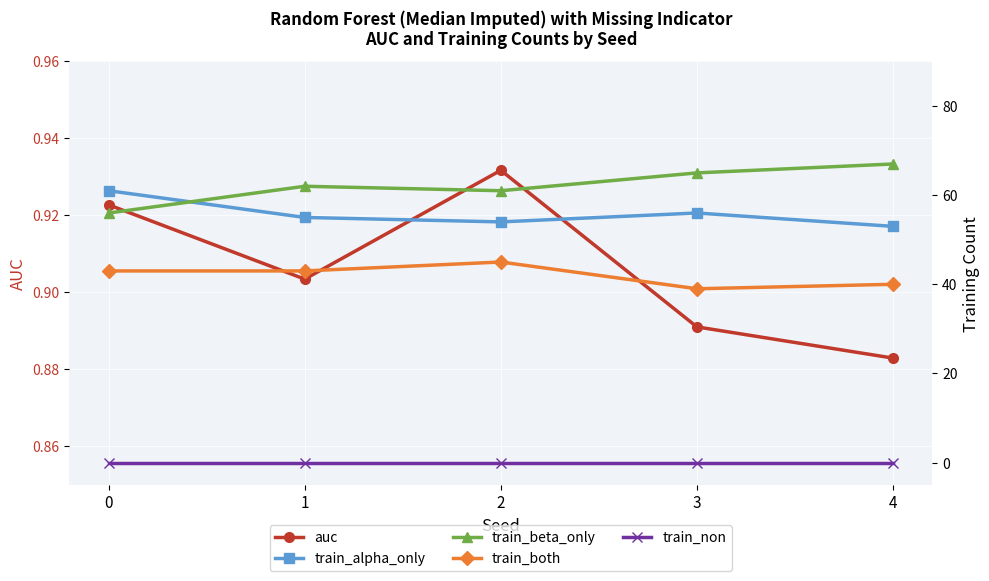

True or false: train_non and auc intersect in this chart.

False